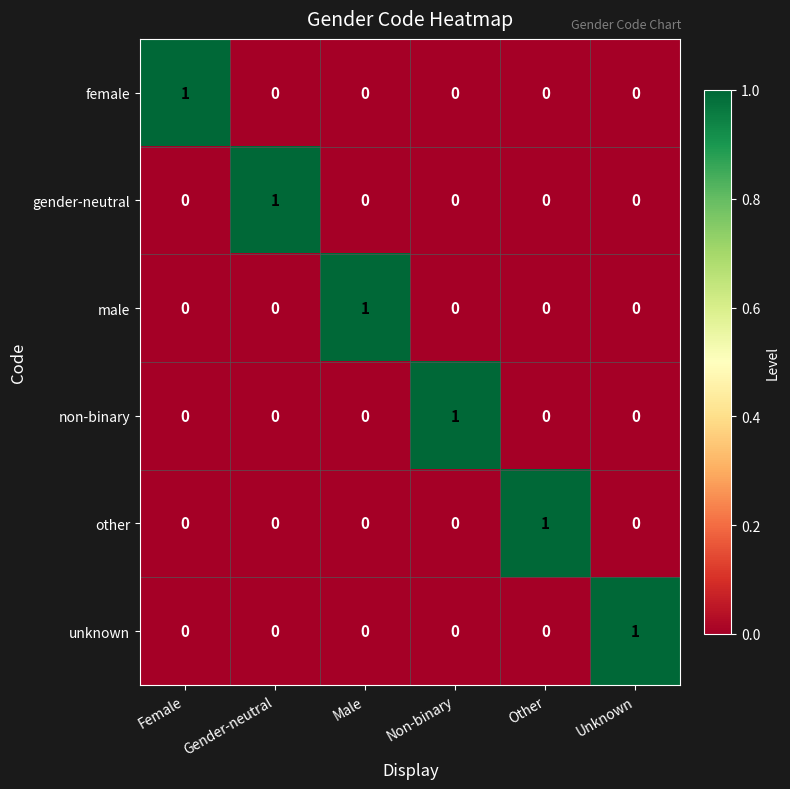

At which label does gender-neutral reach its peak?

Gender-neutral